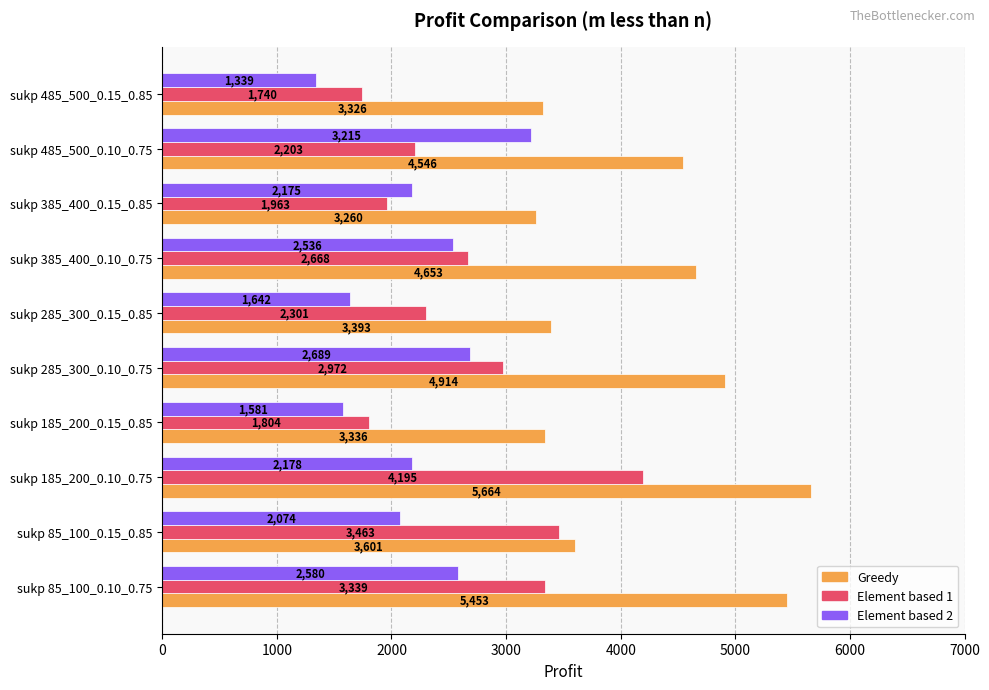

At which category is the sum across all series the highest?

sukp 185_200_0.10_0.75